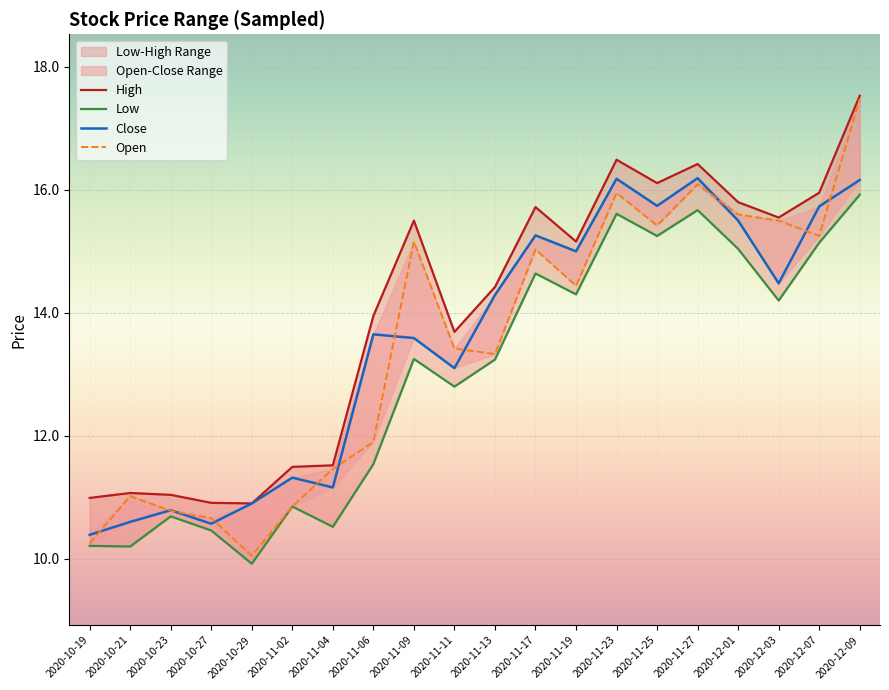

What is the maximum value for High?

17.5